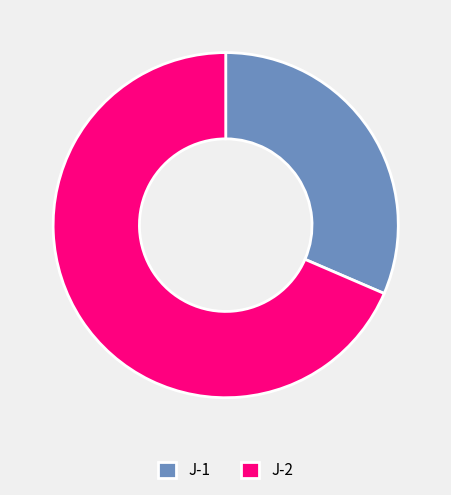

Which has a higher value, J-1 or J-2?

J-2